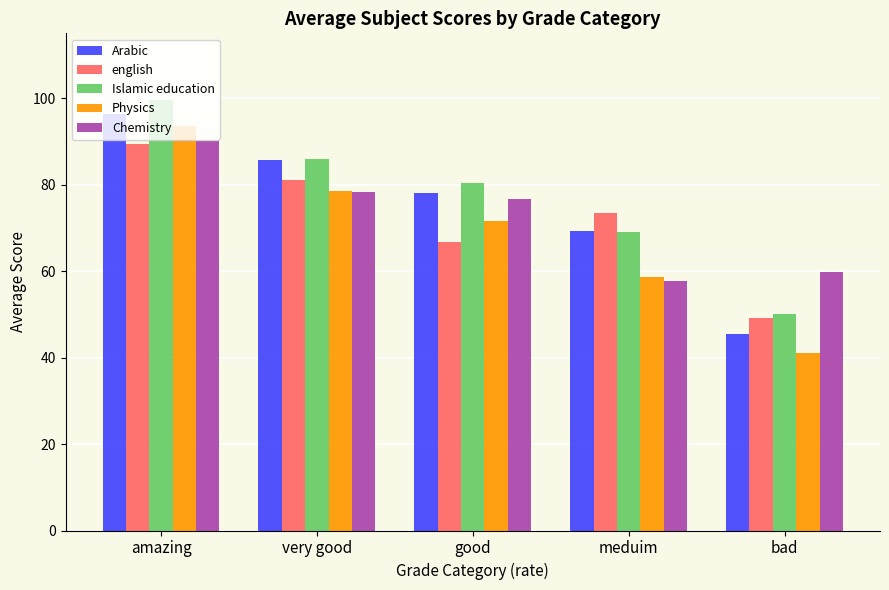

At which category does the chart reach its peak across all series?

amazing